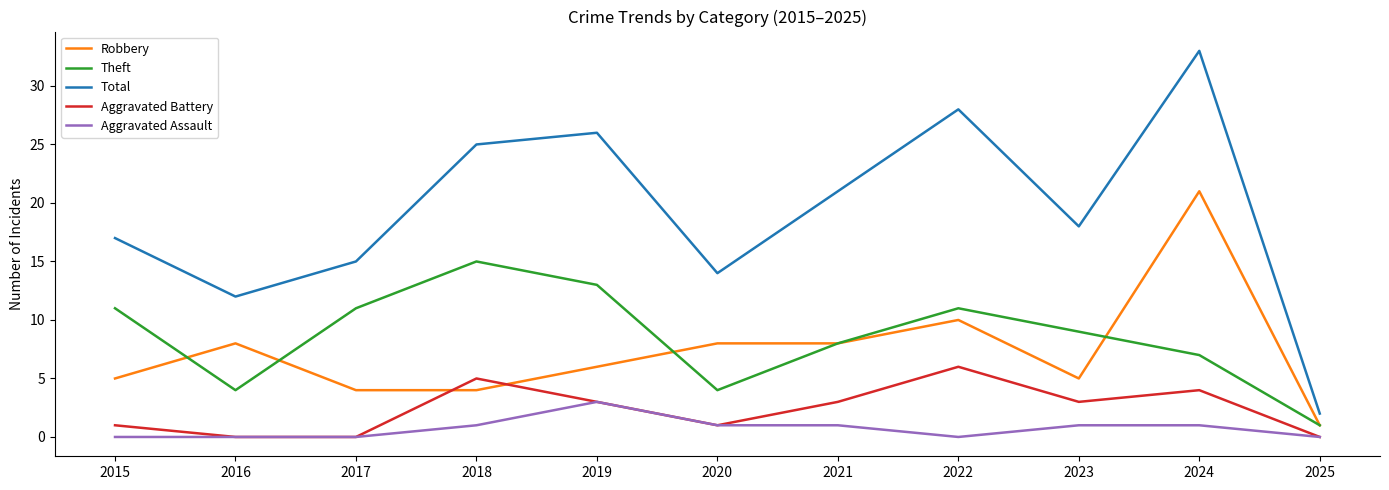

How many lines are shown in the chart?

5